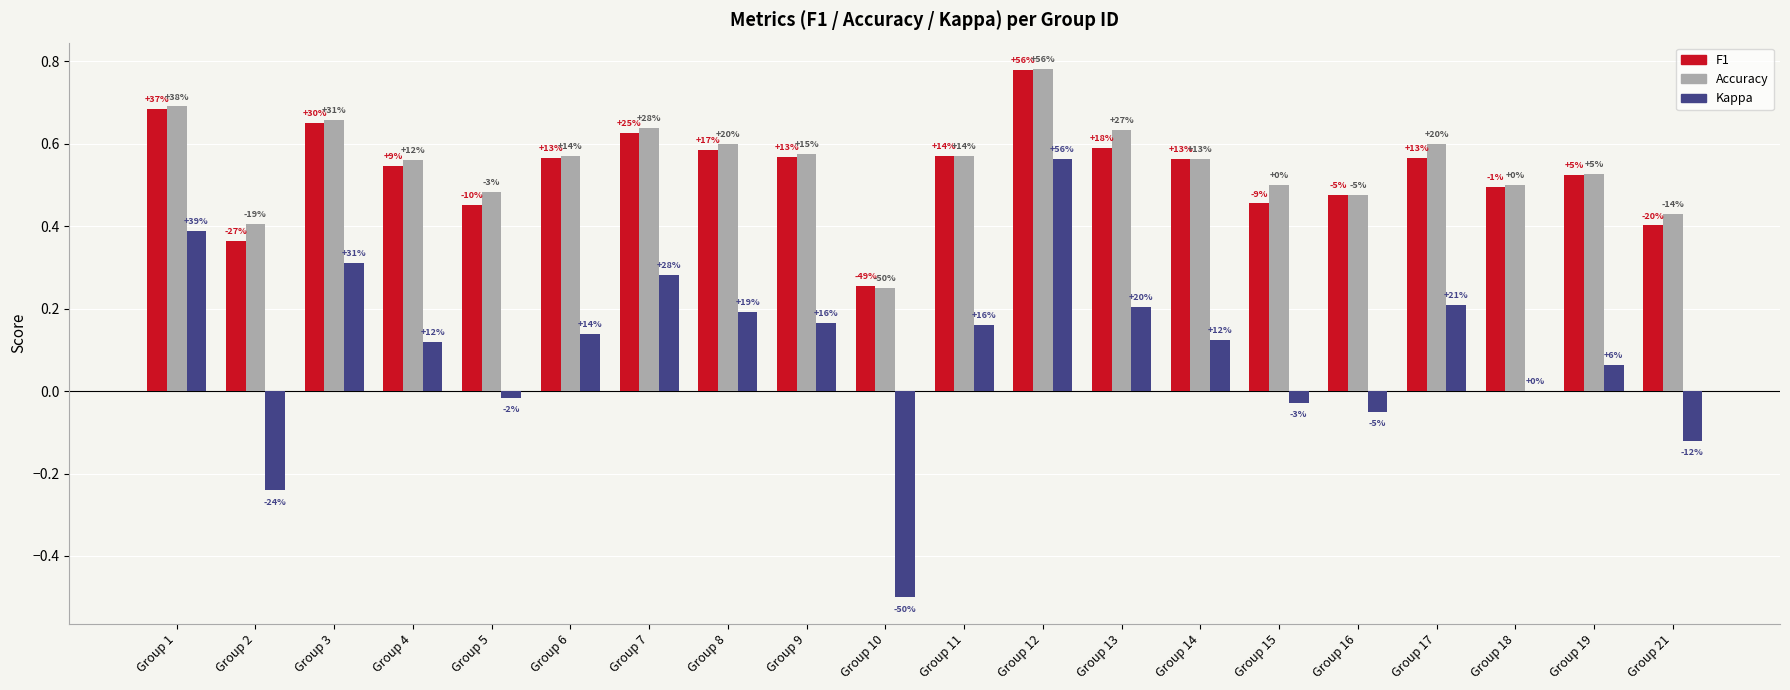

How many groups of bars are there?

20